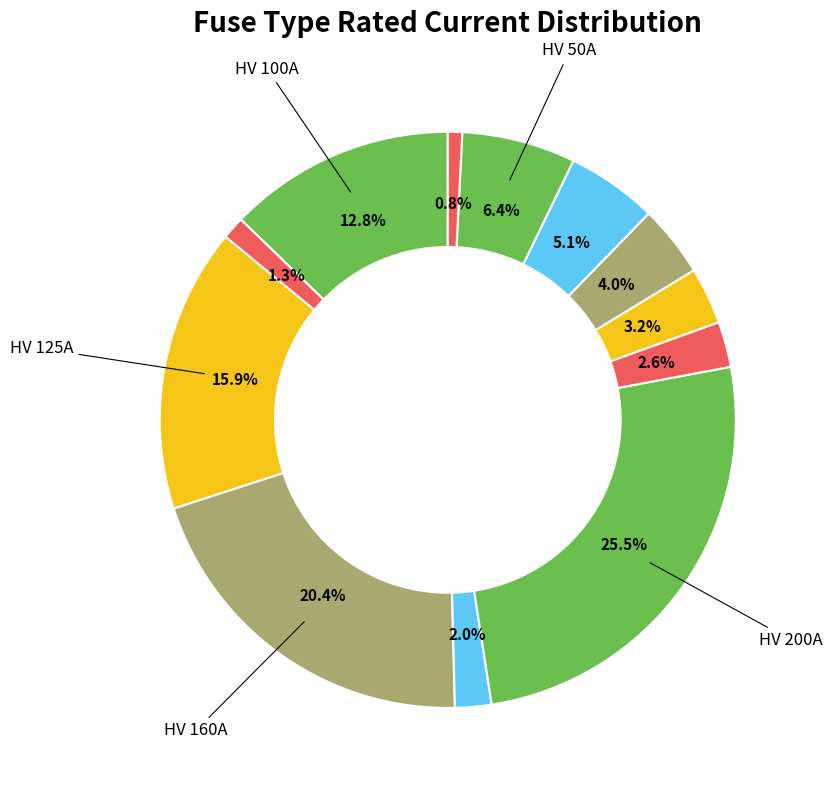

What is the smallest slice in the pie chart?

HV 6.3A